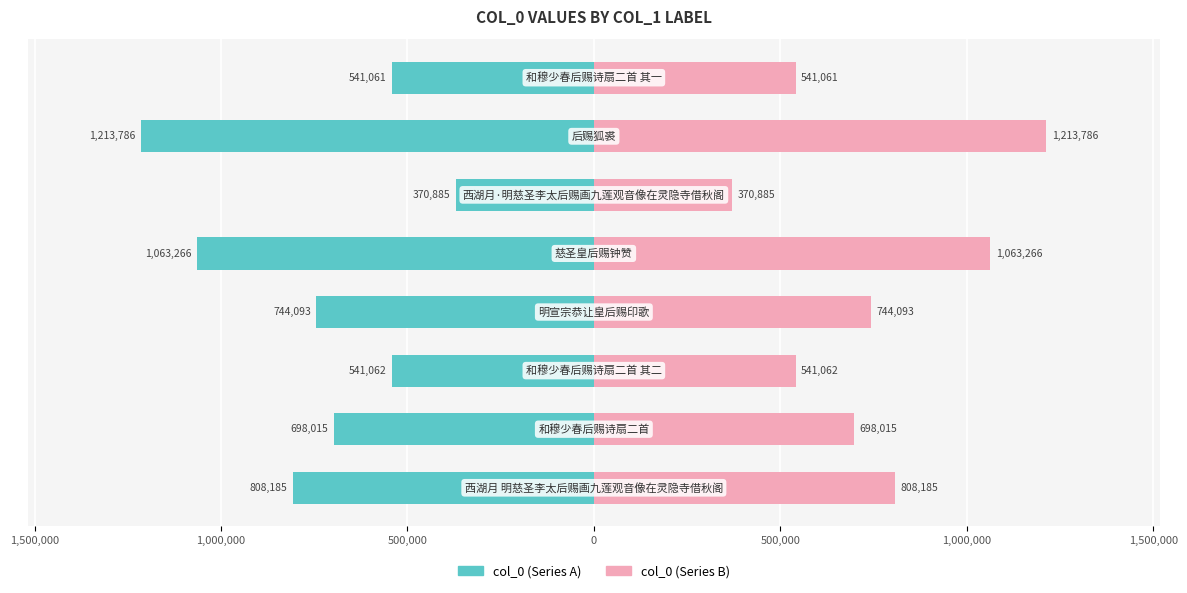

List the series in order of their overall mean, lowest first.

col_0 (left), col_0 (right)